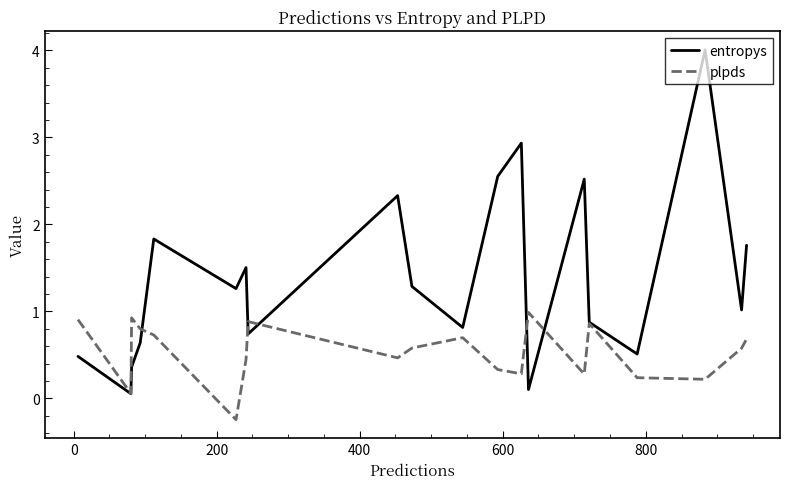

What is the greatest value displayed?

4.0